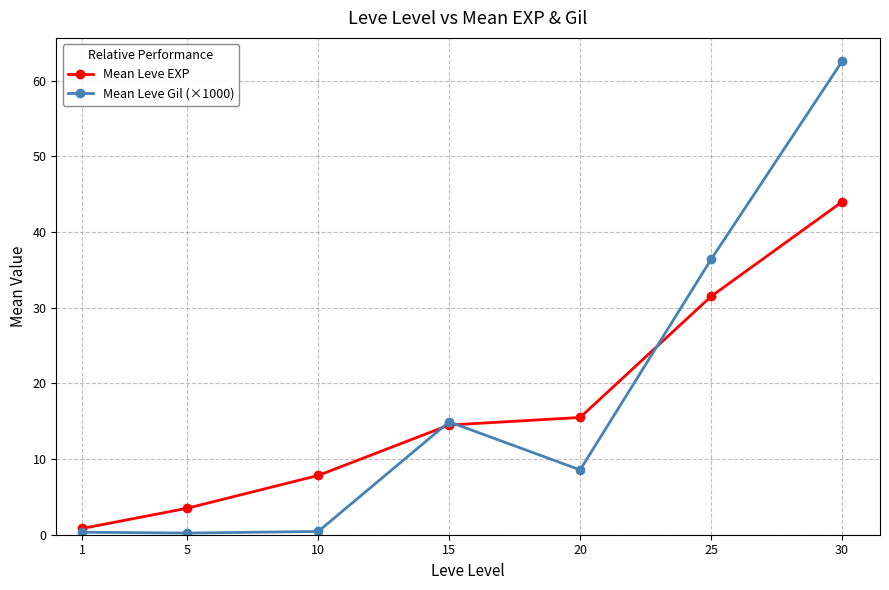

What is the difference between the highest and lowest values at 30?

18.6